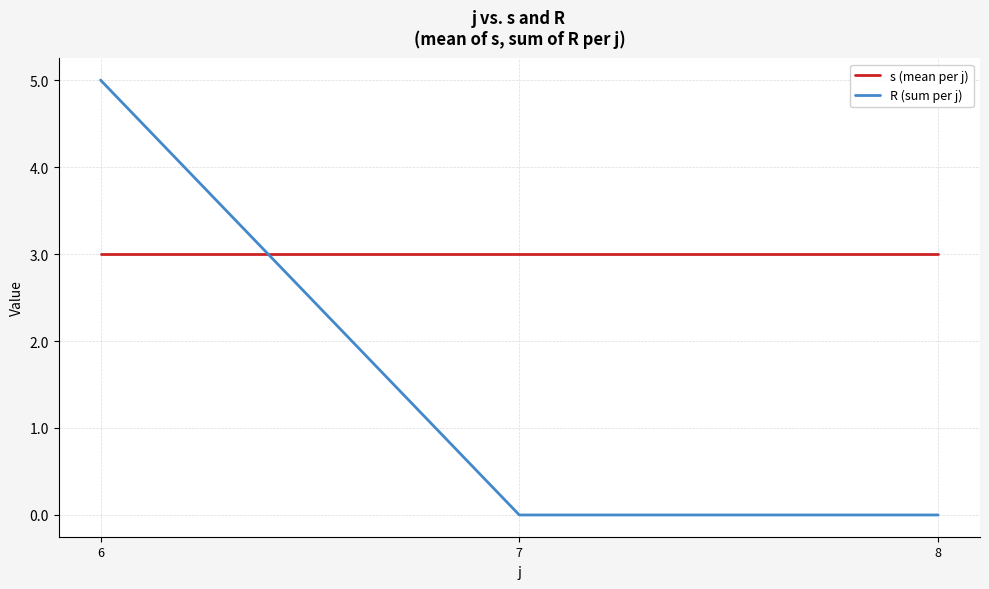

What are all the series names shown in the legend?

s (mean per j), R (sum per j)